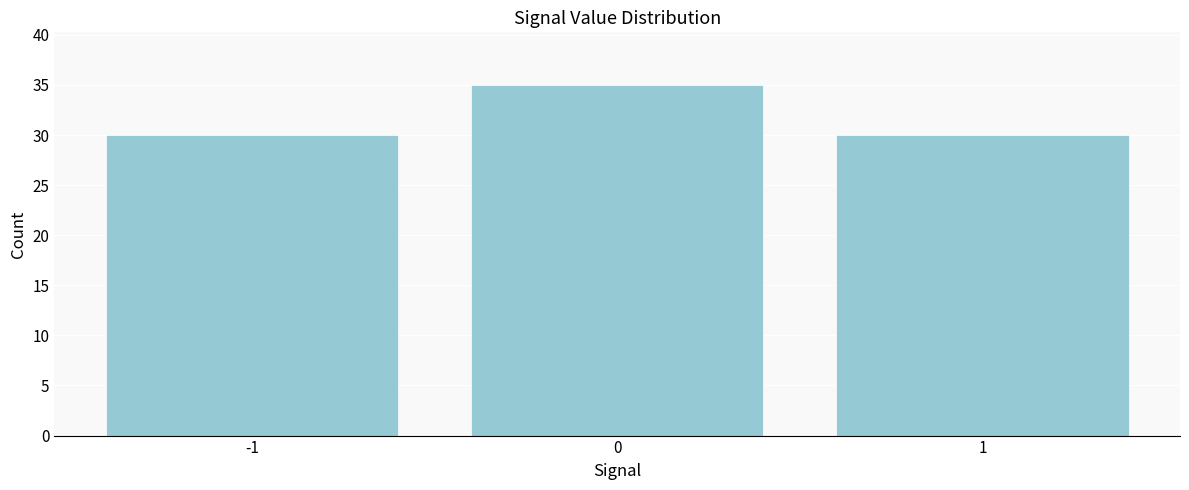

Reading left to right, extract all data points from this chart.

30	35	30